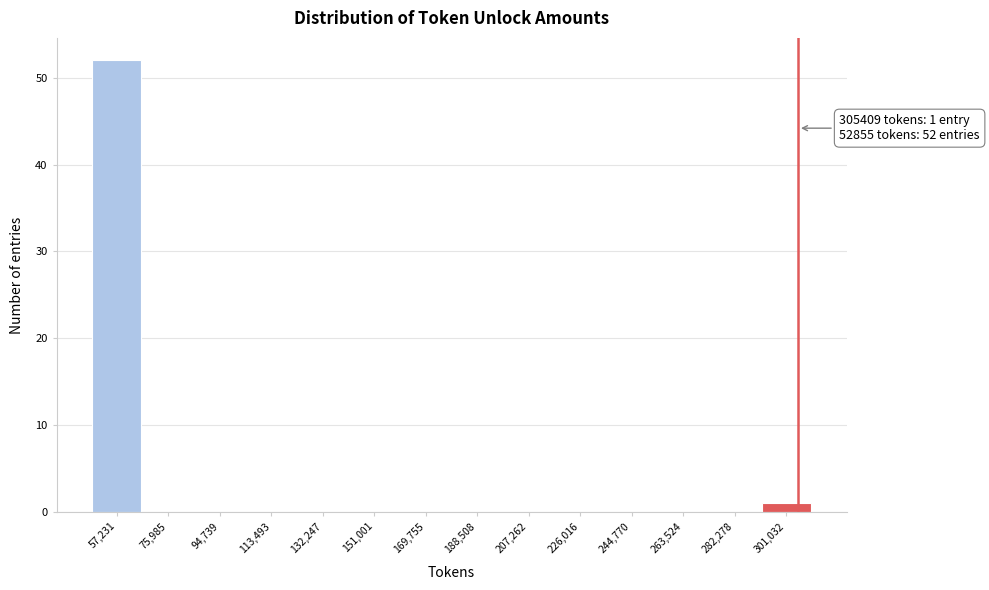

Over which range of the x-axis is the bar tallest?

48000 to 66000